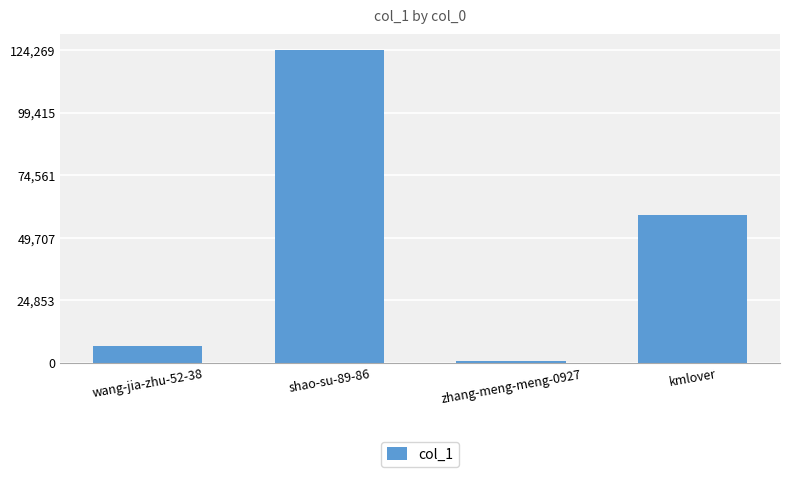

Rank the categories by value from highest to lowest.

shao-su-89-86, kmlover, wang-jia-zhu-52-38, zhang-meng-meng-0927